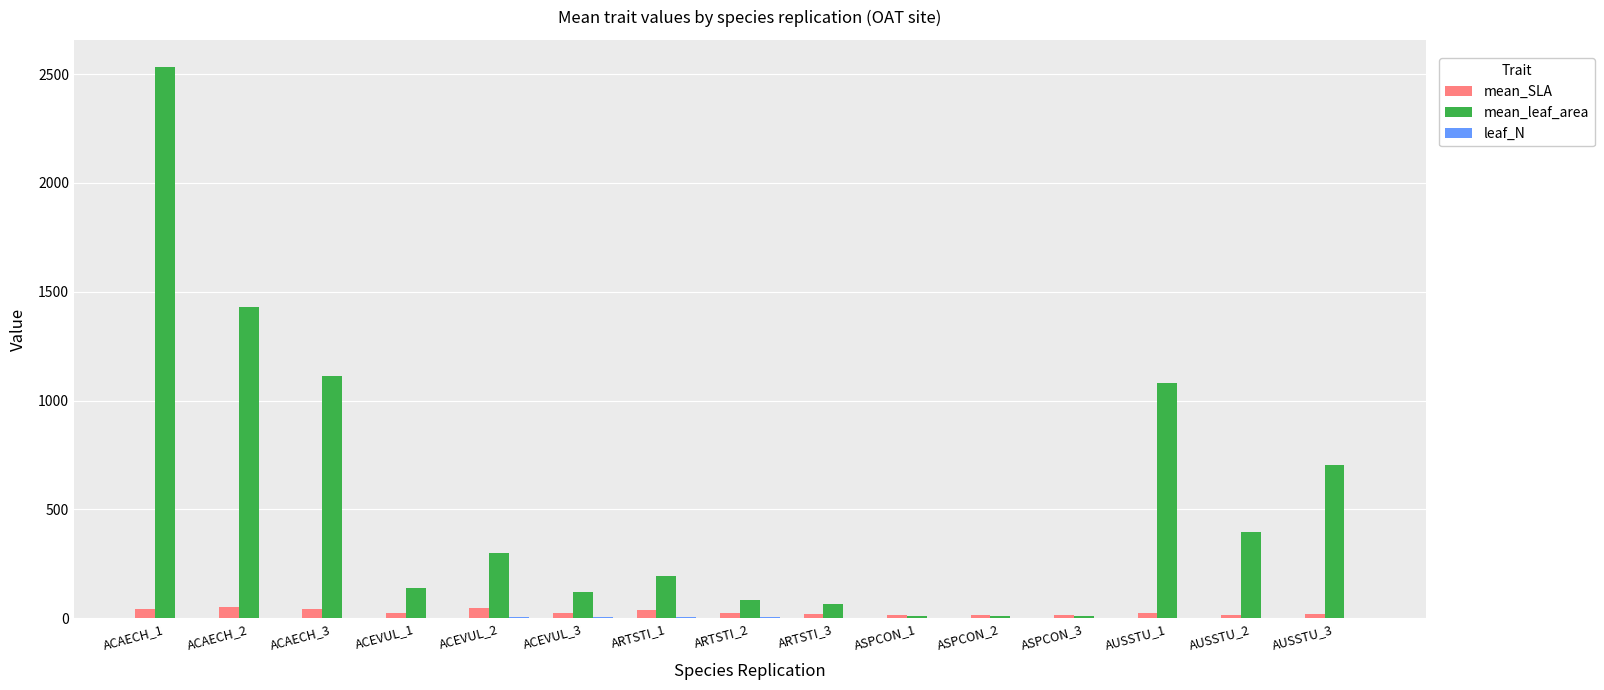

Which series changed the most between ACAECH_2 and ACEVUL_3?

mean_leaf_area